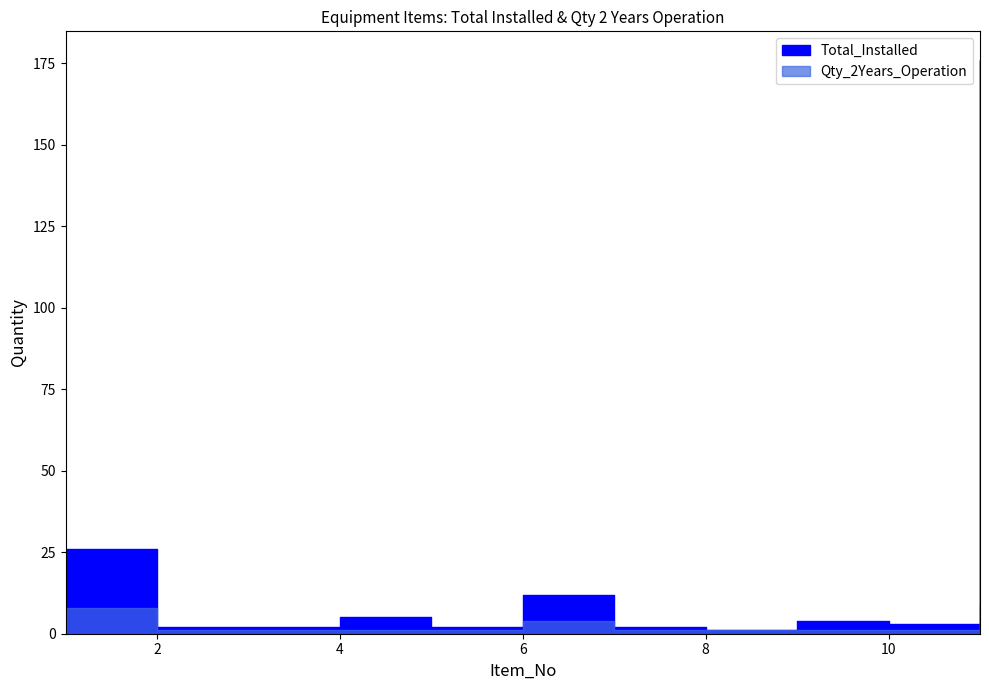

The Qty_2Years_Operation series shows 1 at 4. True or false?

True